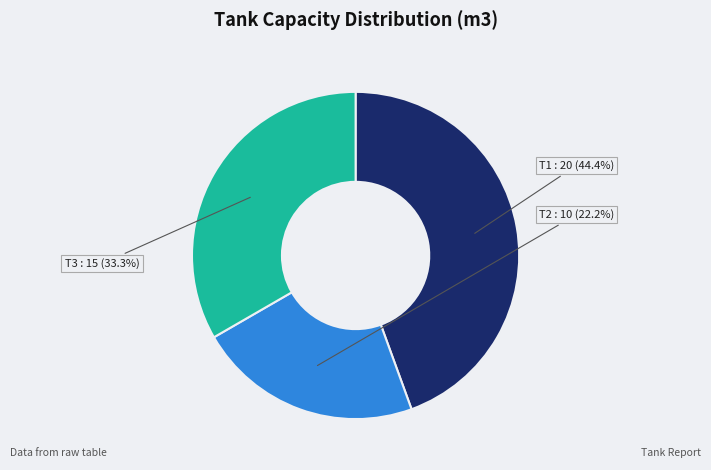

Rank the categories by value from lowest to highest.

T2, T3, T1